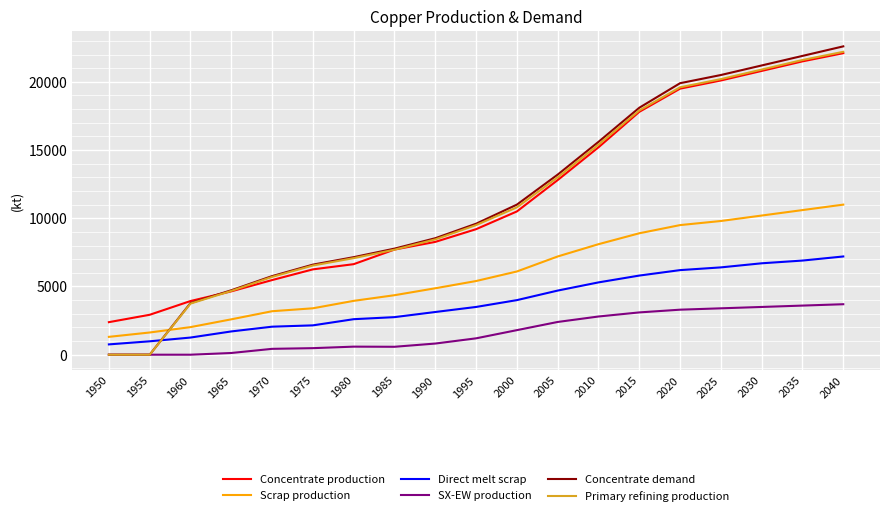

At which category does the chart reach its peak across all series?

2040